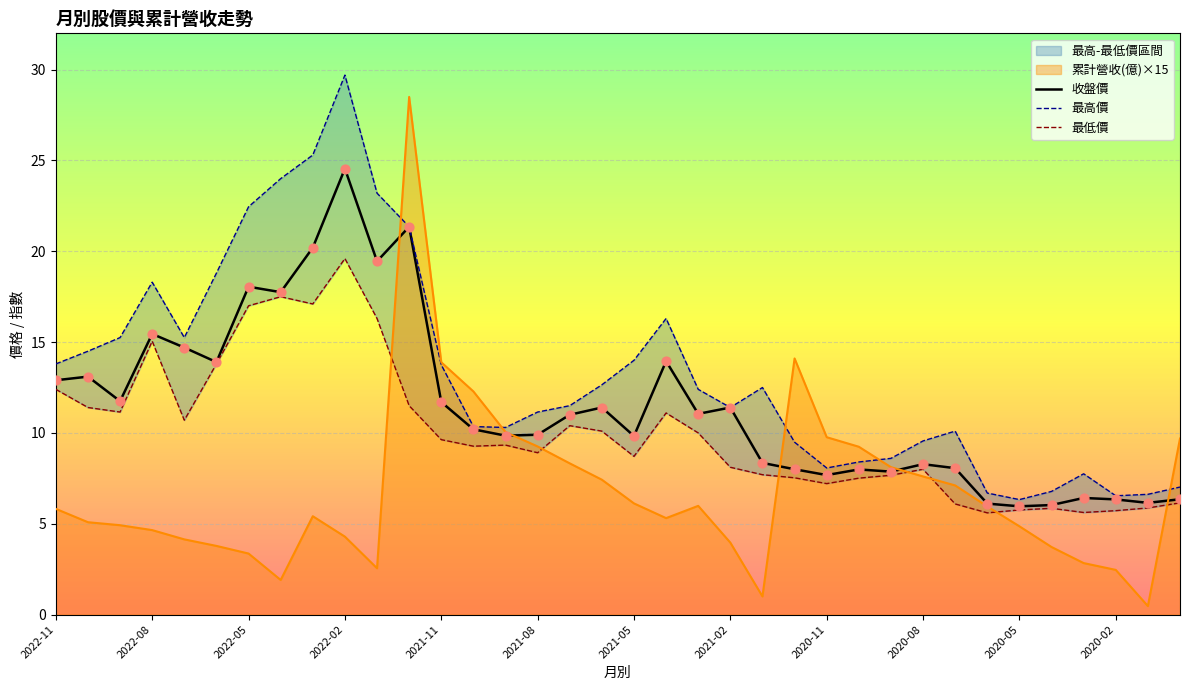

At how many categories does at least one series exceed 13?

15